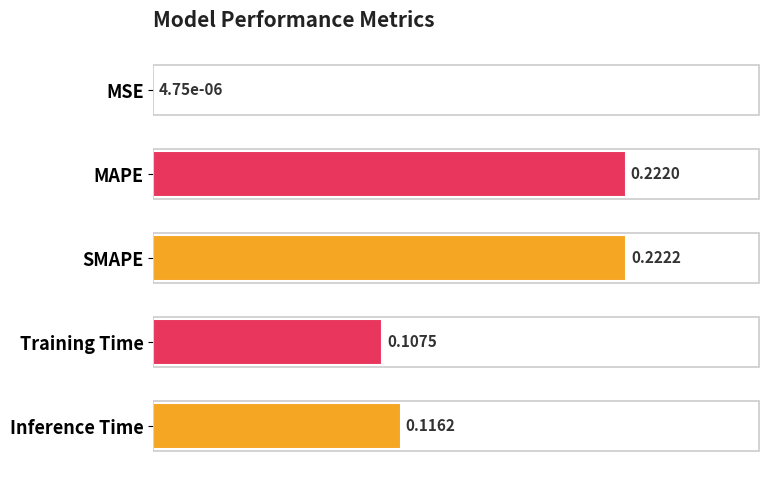

Which has a higher value, Inference Time or SMAPE?

SMAPE